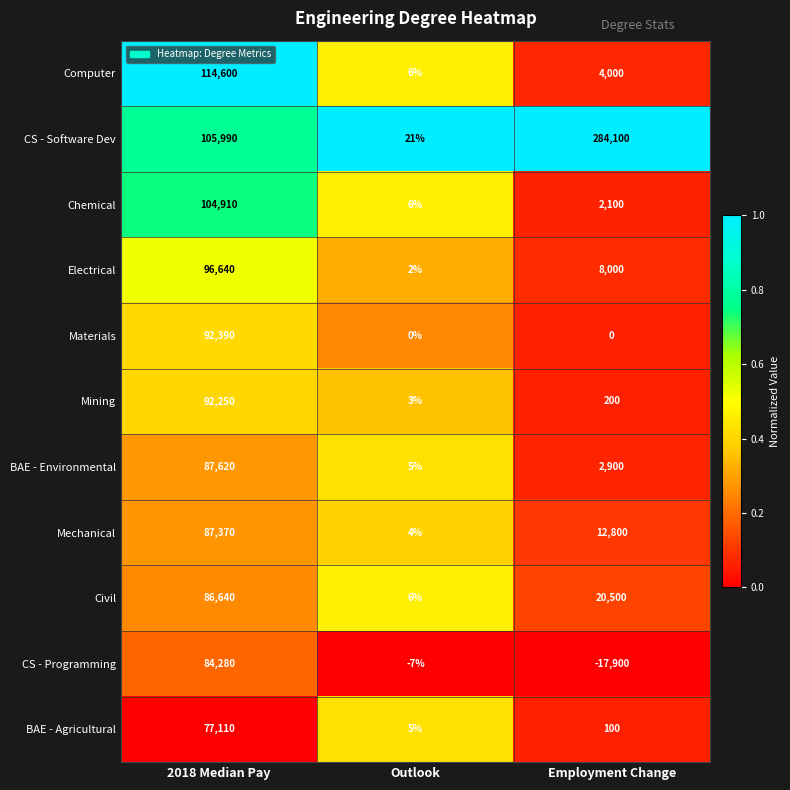

Which category has the highest value across all series?

Employment Change